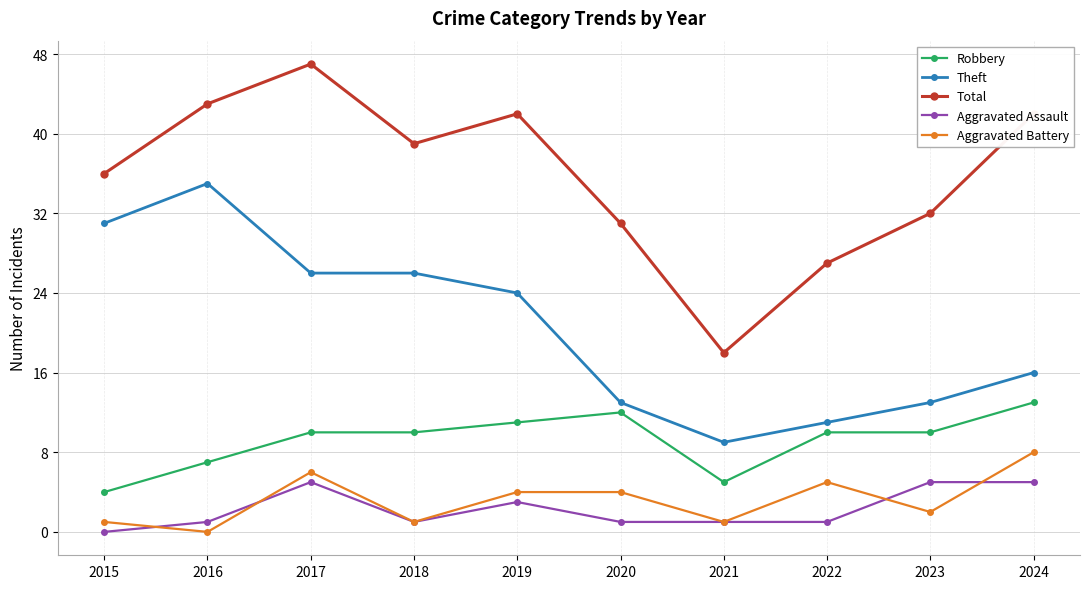

What is the lowest value of the Robbery series?

4